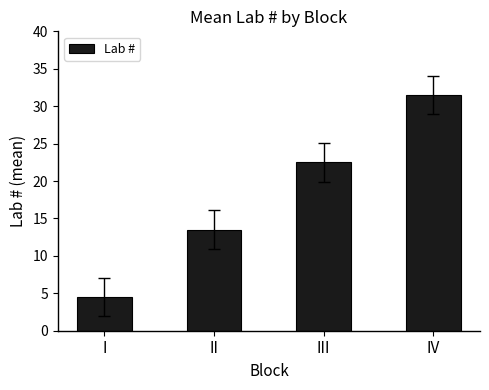

Rank the categories by value from lowest to highest.

I, II, III, IV